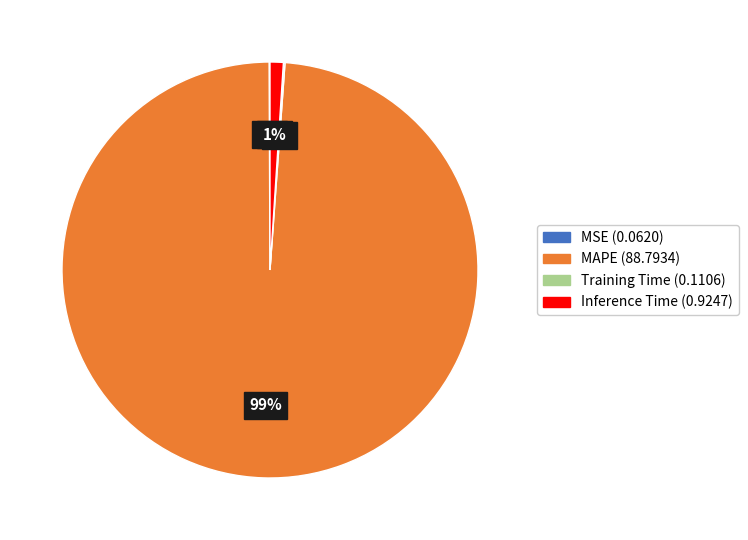

To the nearest percent, what is the average slice percentage?

25%